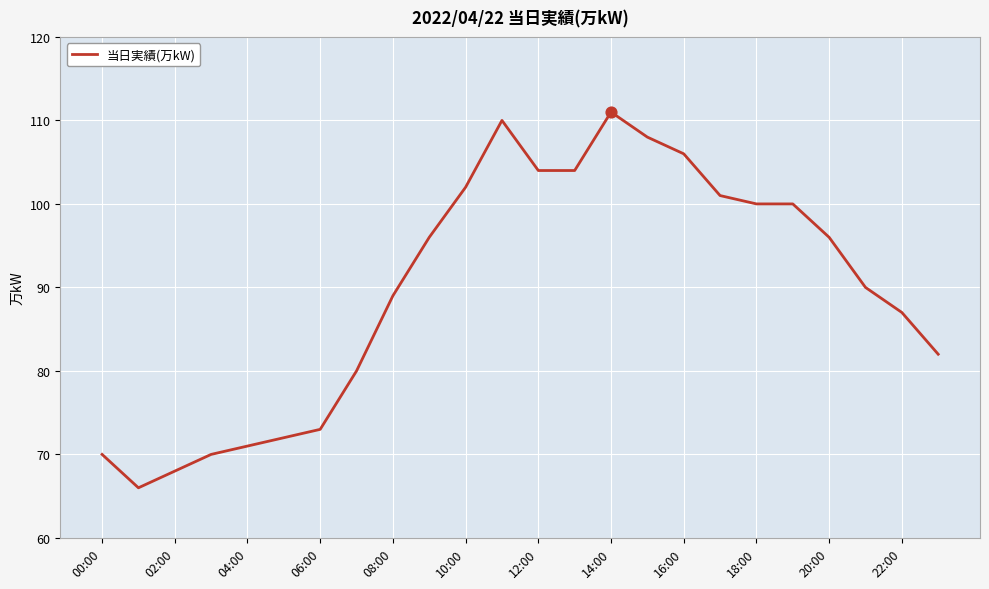

What is the maximum value shown in the chart?

111